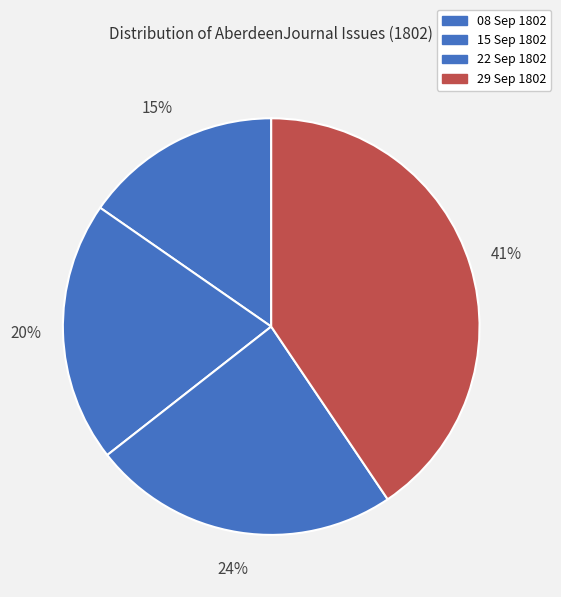

How many segments does this pie chart have?

4